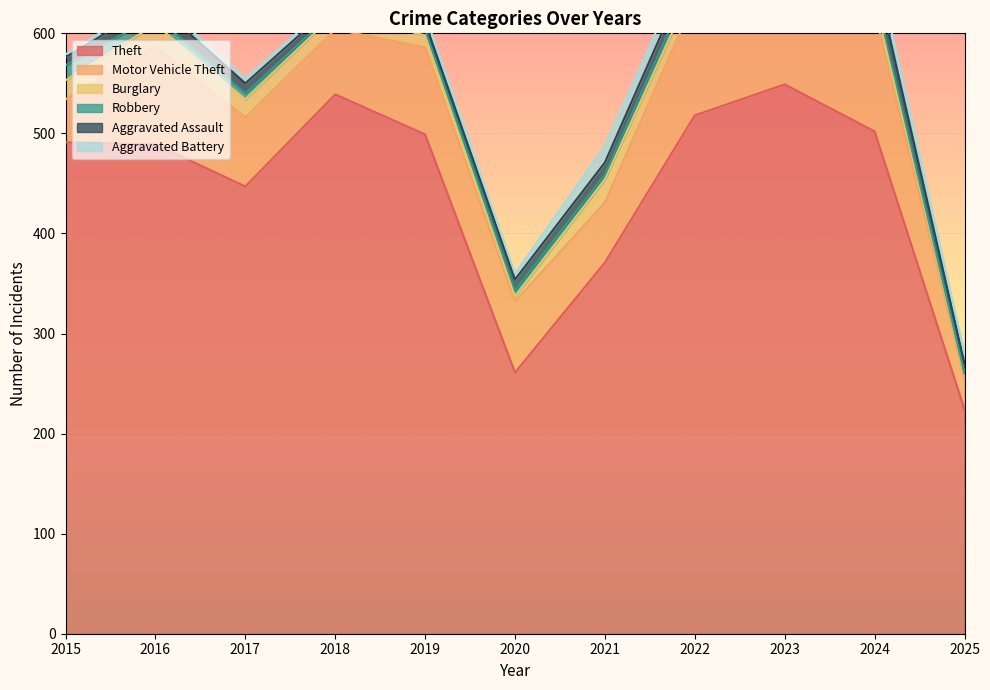

Is the value of Theft at 2025 greater than the value of Aggravated Battery at 2016?

Yes